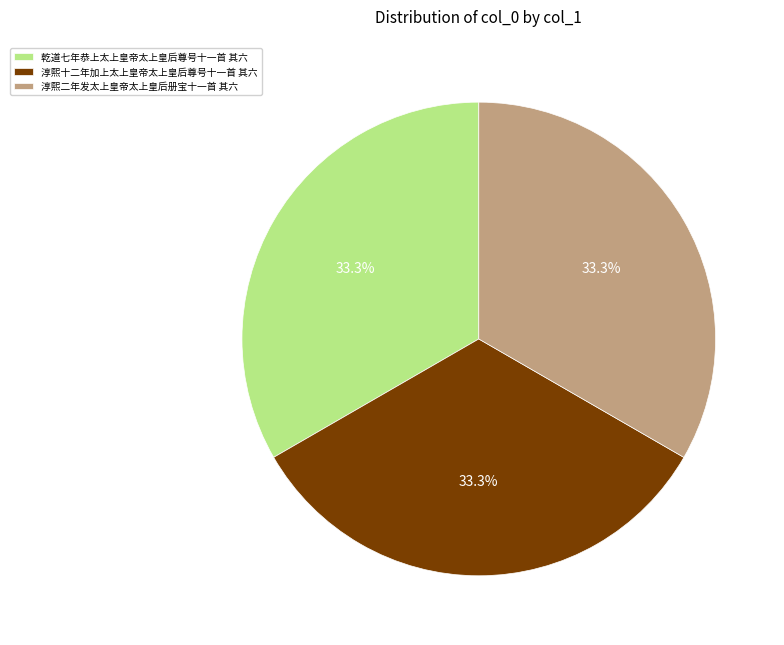

What percentage is the 乾道七年恭上太上皇帝太上皇后尊号十一首 其六 slice, to the nearest percent?

33%